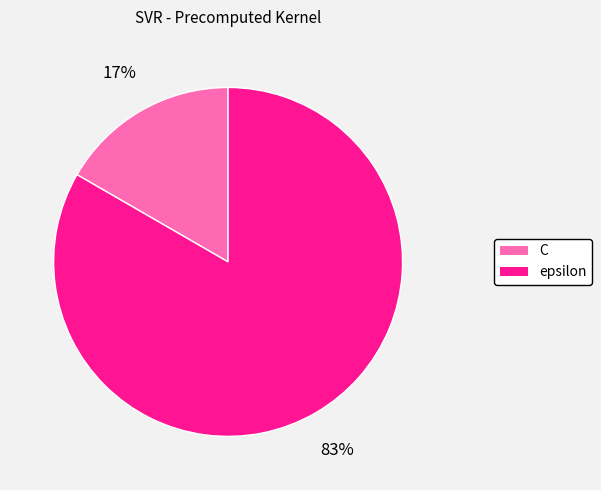

To the nearest percent, what percentage of the pie is epsilon?

83%